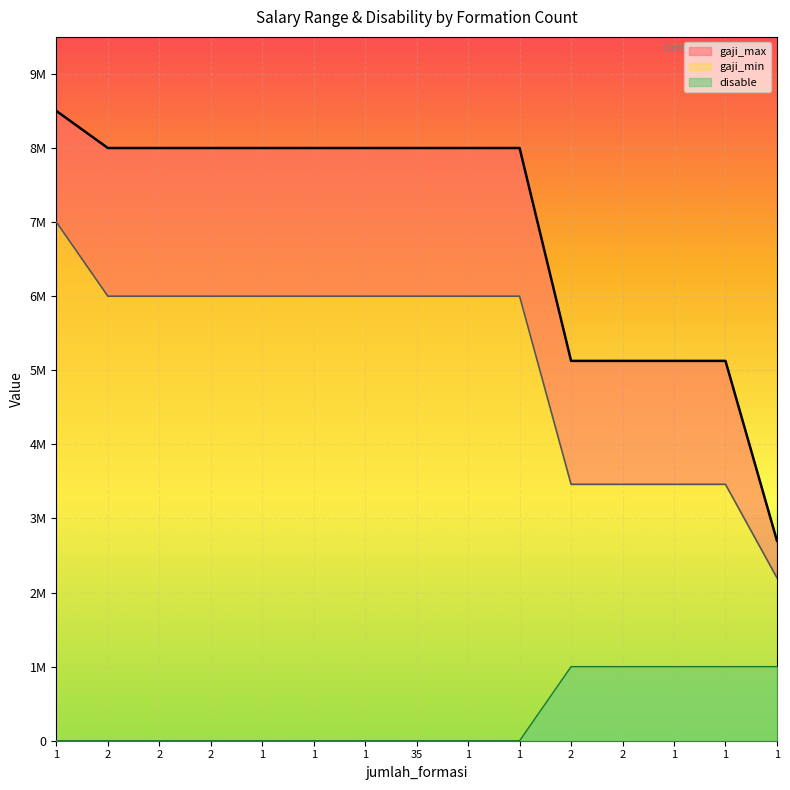

What is the average value of the gaji_max series?

6913809